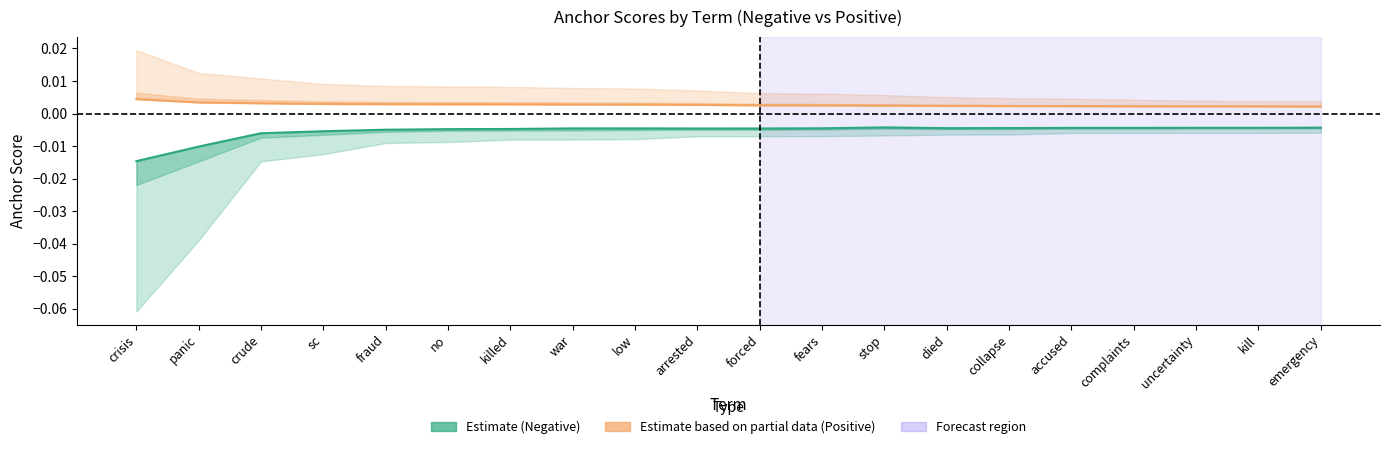

Count the number of categories in the chart.

20